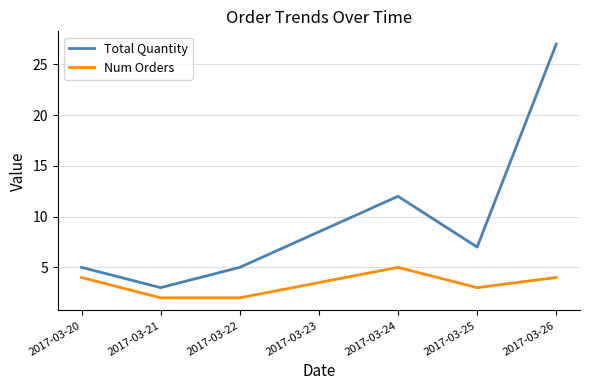

How many lines are shown in the chart?

2